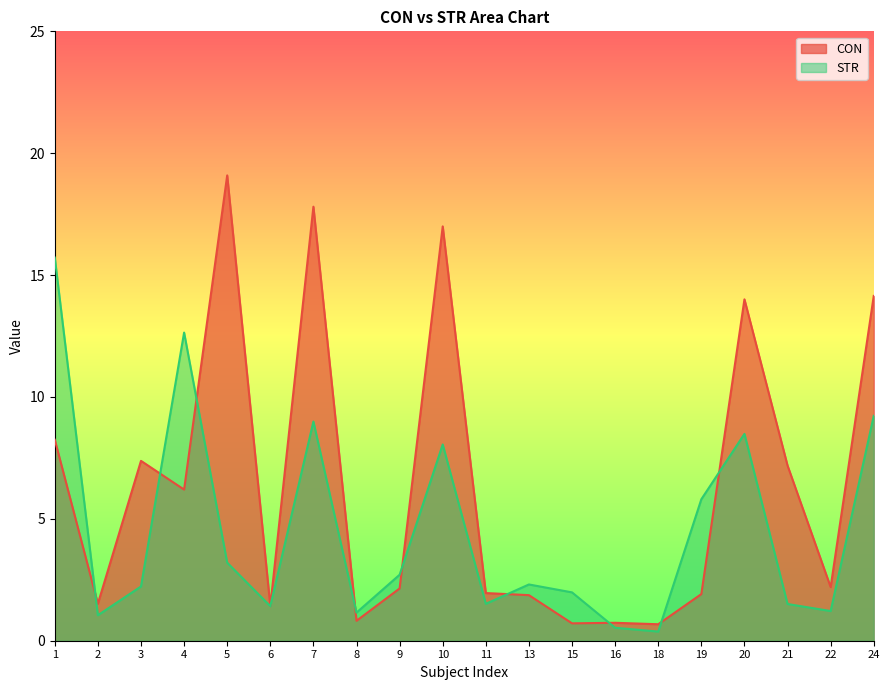

At 4, list the series in order from smallest to largest.

CON, STR